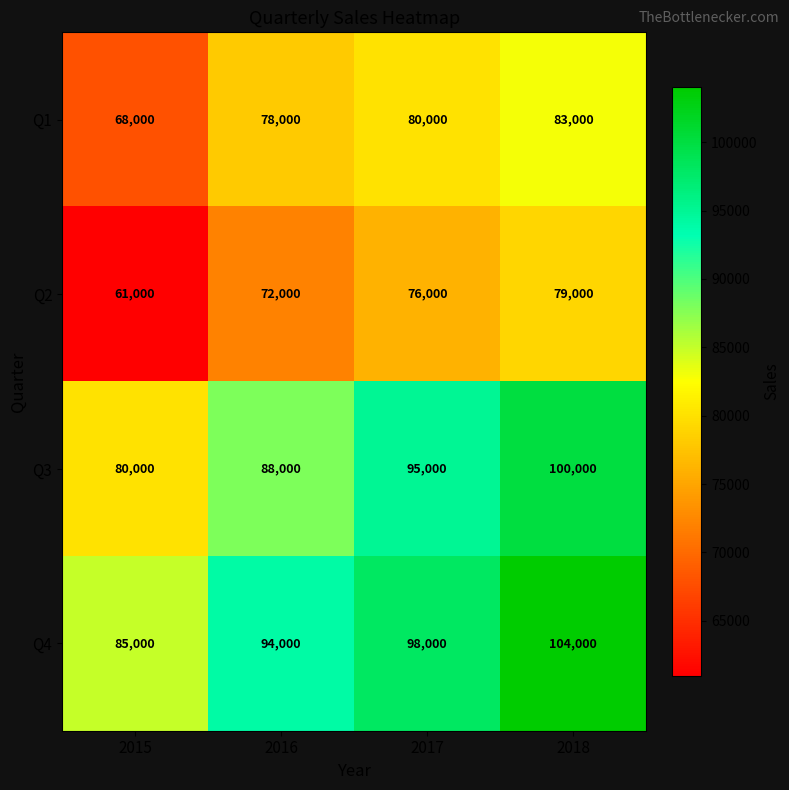

What is the average value of the Q3 series?

90750